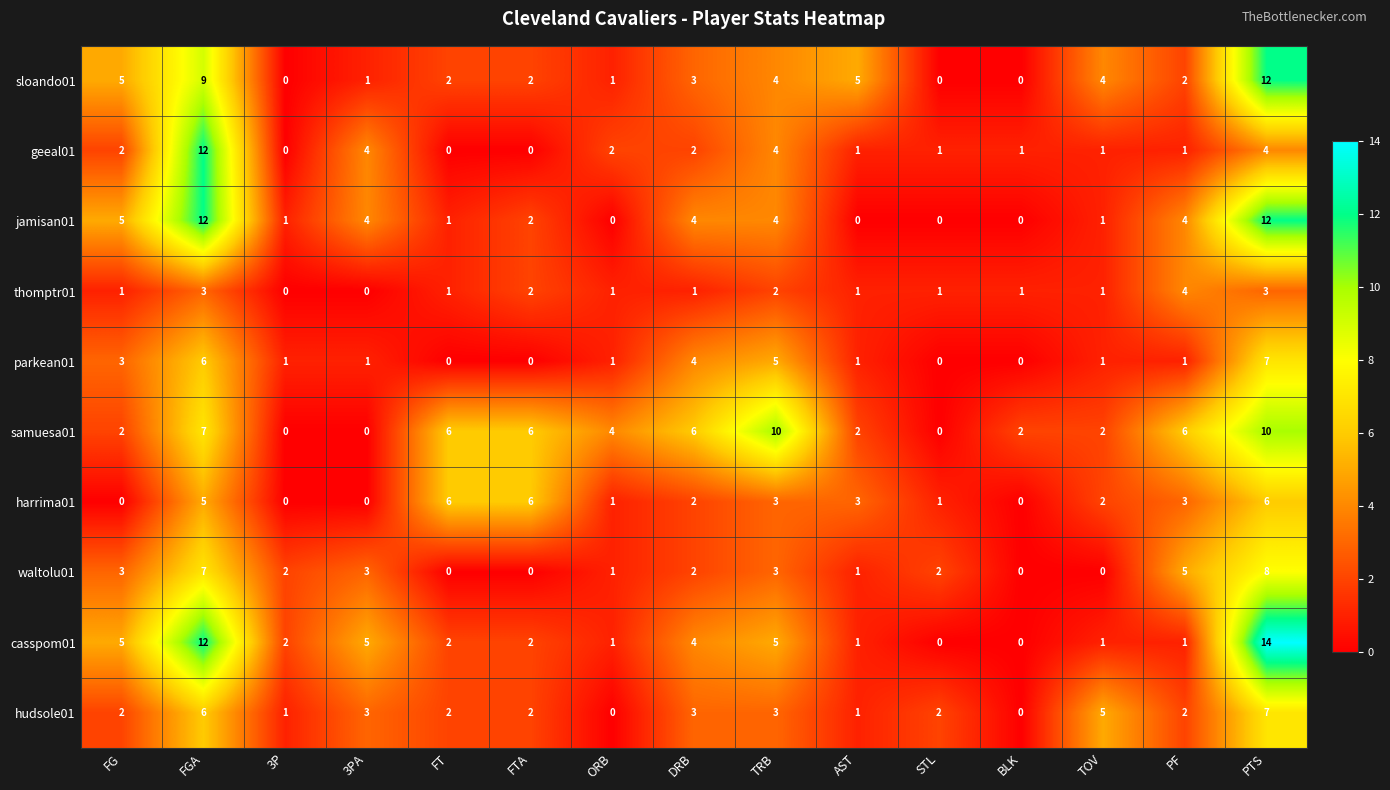

Between FGA and PTS, which series saw the biggest shift?

geeal01